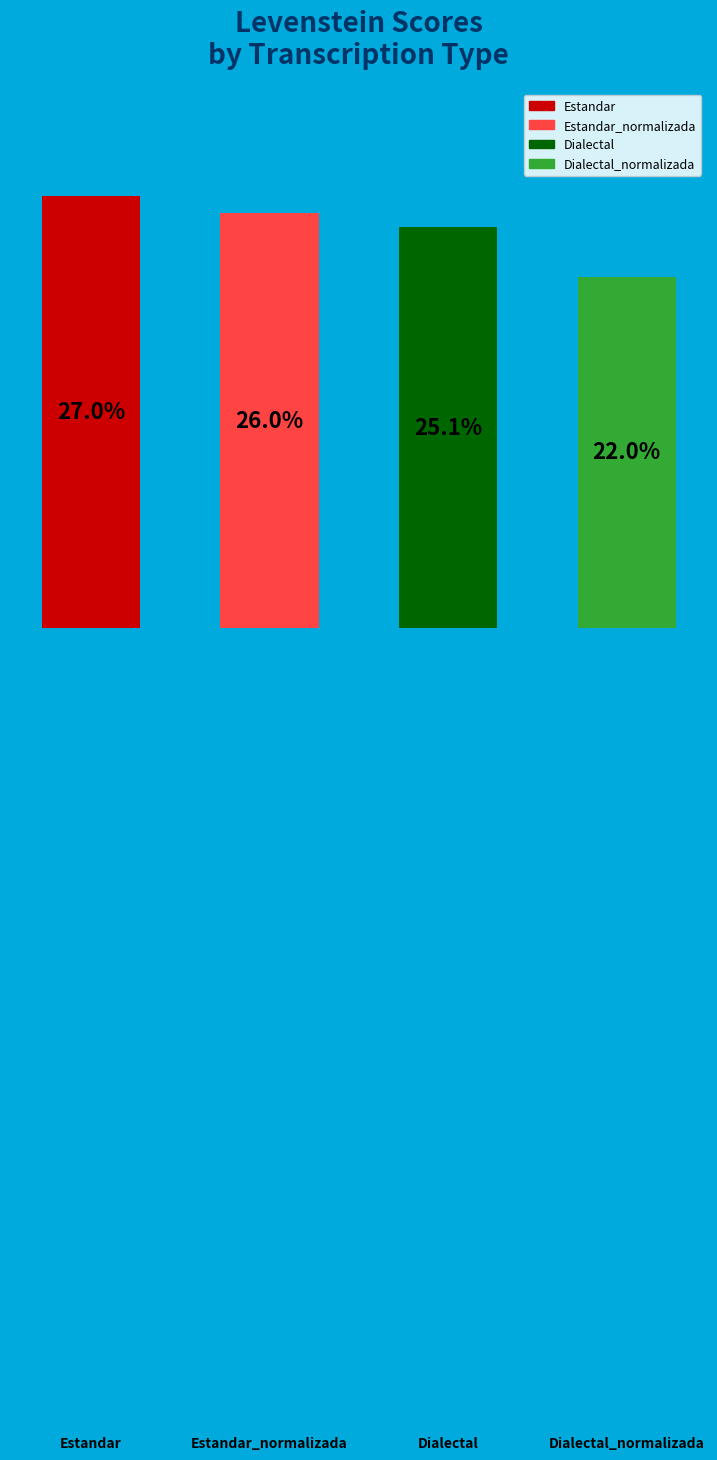

Does the chart contain any negative values?

No